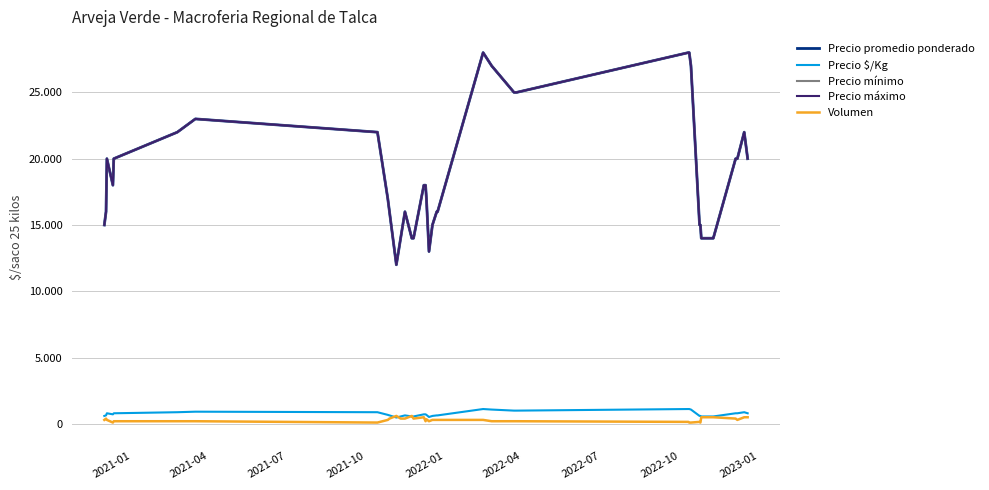

Does the chart have visible grid lines?

Yes